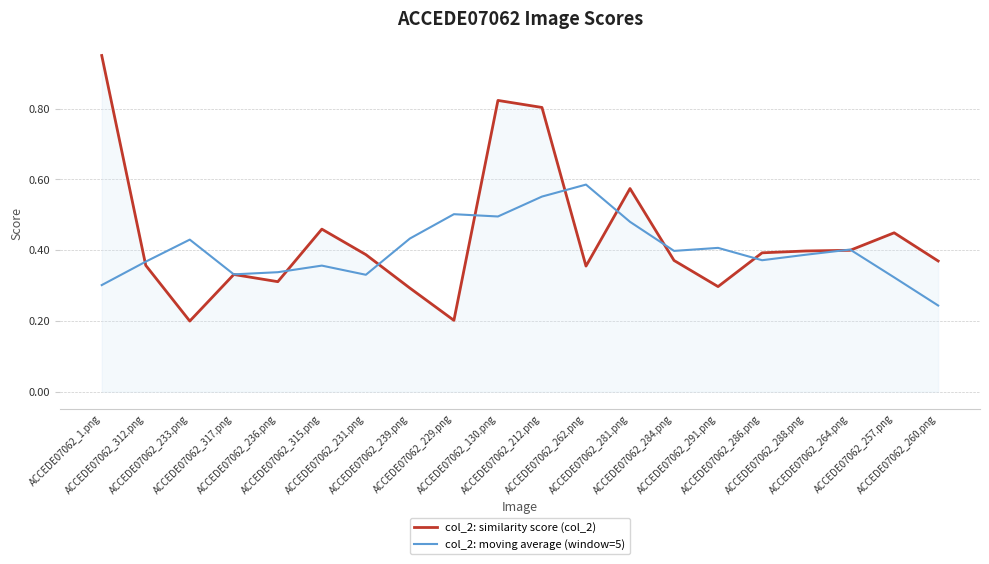

List the series in order of their peak value, lowest first.

col_2: moving average (window=5), col_2: similarity score (col_2)